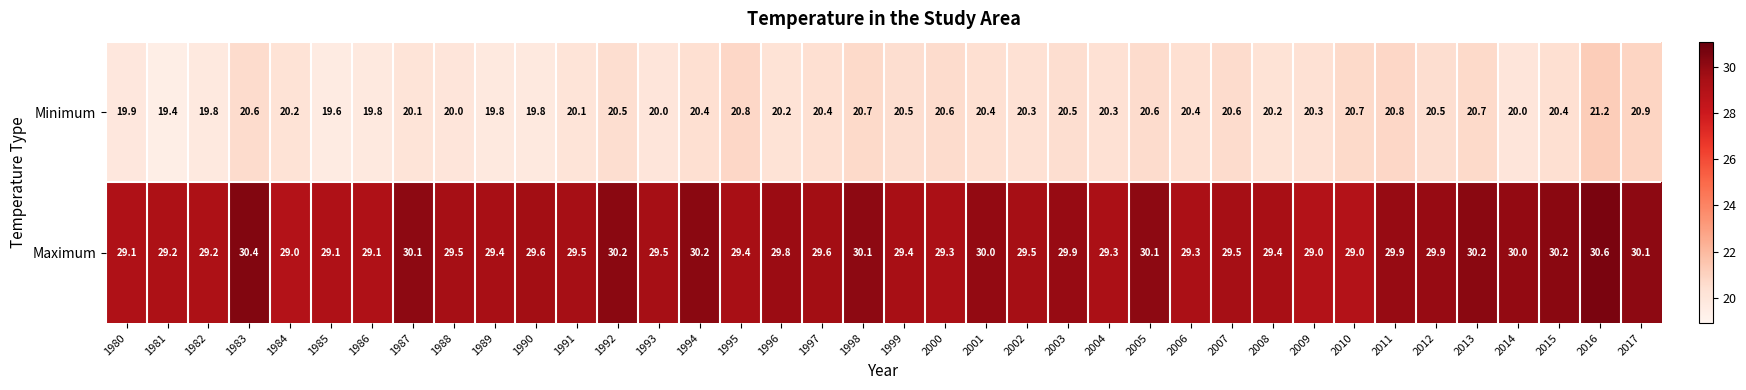

The Maximum series shows 17.2 at 1983. True or false?

False